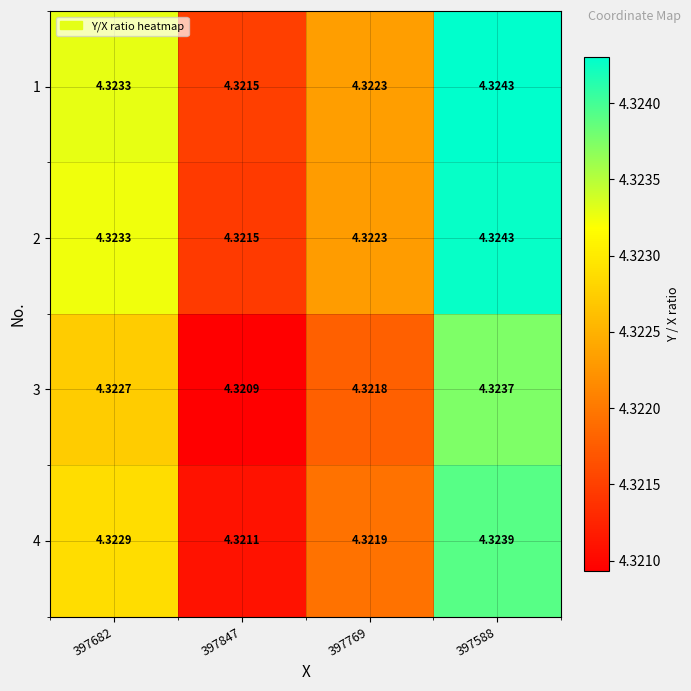

Is the value of 2 at 397682 greater than the value of 3 at 397682?

Yes